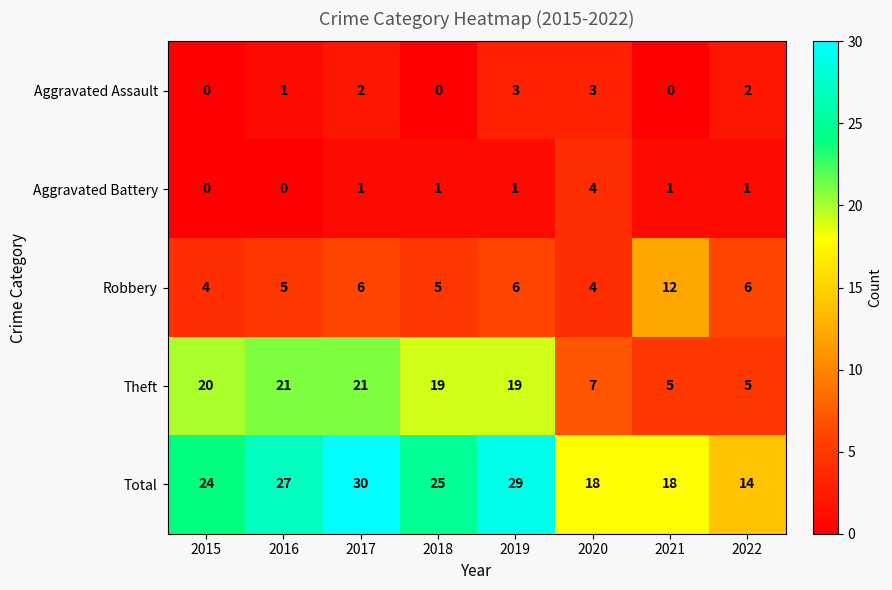

The value of Theft at 2017 is 21. True or false?

True